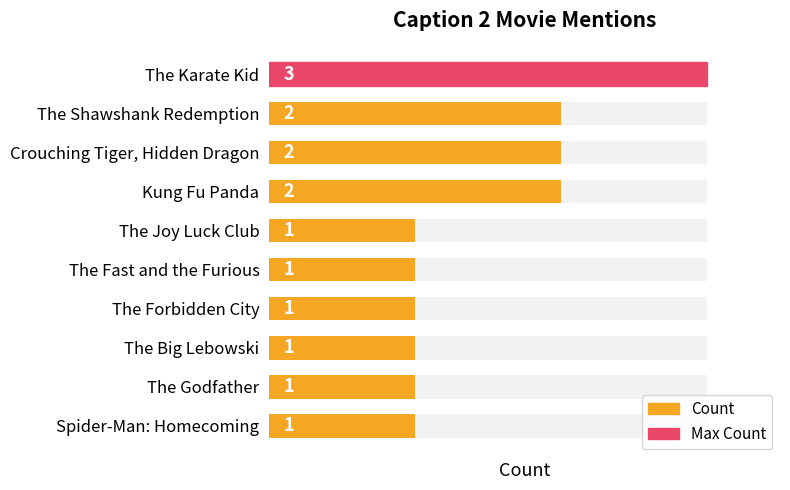

What is the value of the 1st bar from the left?

3